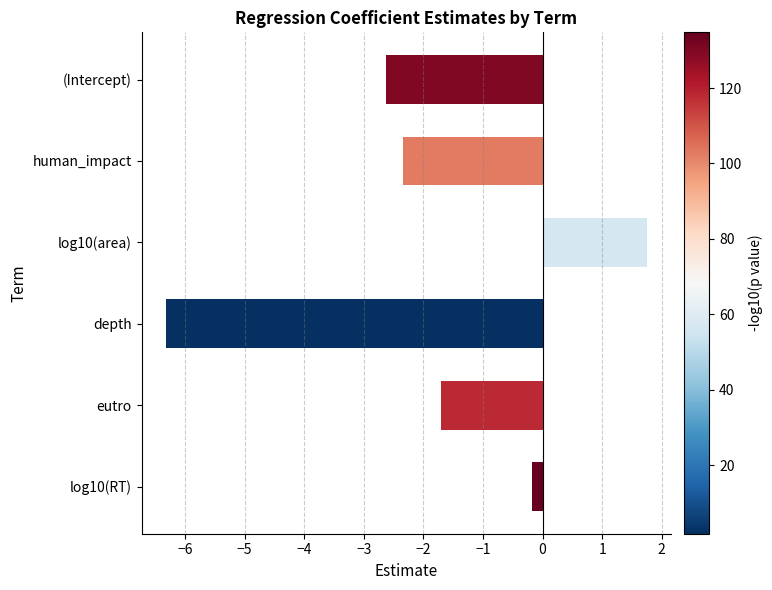

What is the difference between the maximum and minimum values?

8.1